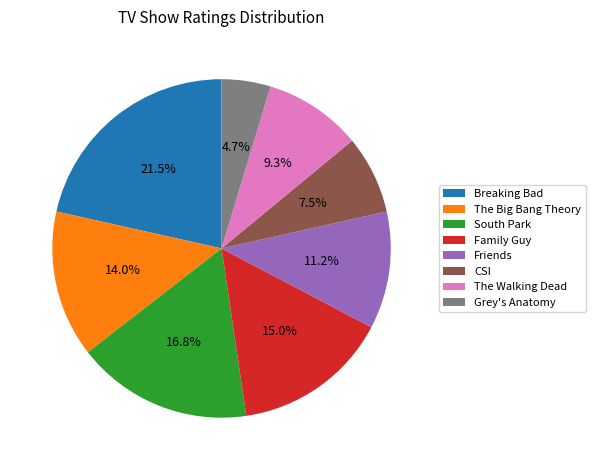

Combined, do Family Guy and The Big Bang Theory account for over 50%?

No